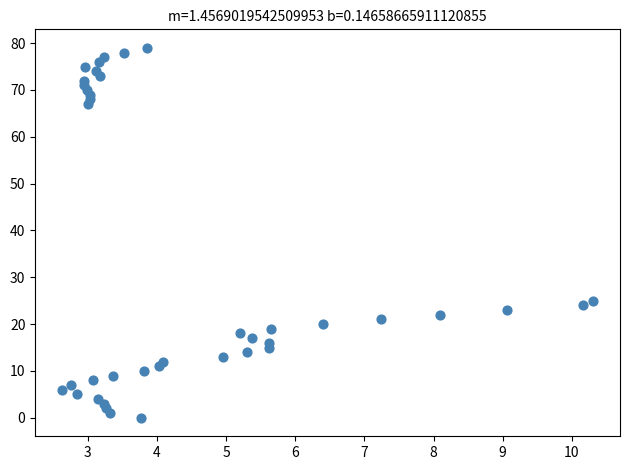

What is the range of Y values (max minus min)?

79